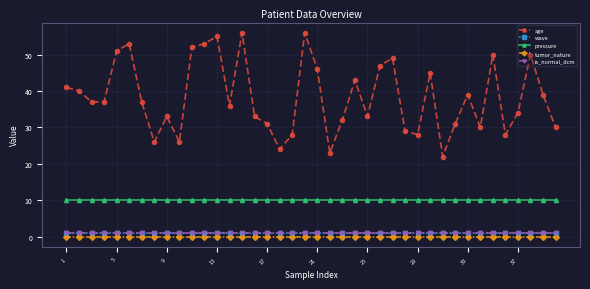

How many lines are shown in the chart?

5